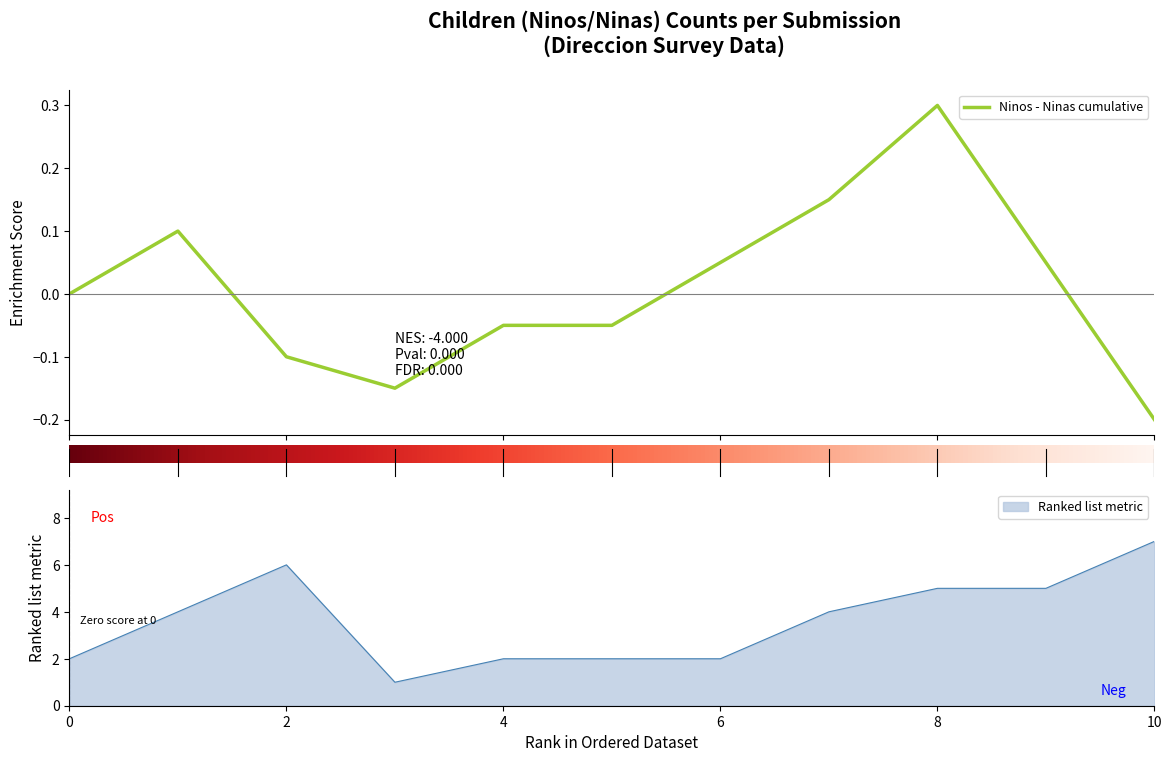

At which label does Ranked list metric reach its peak?

10